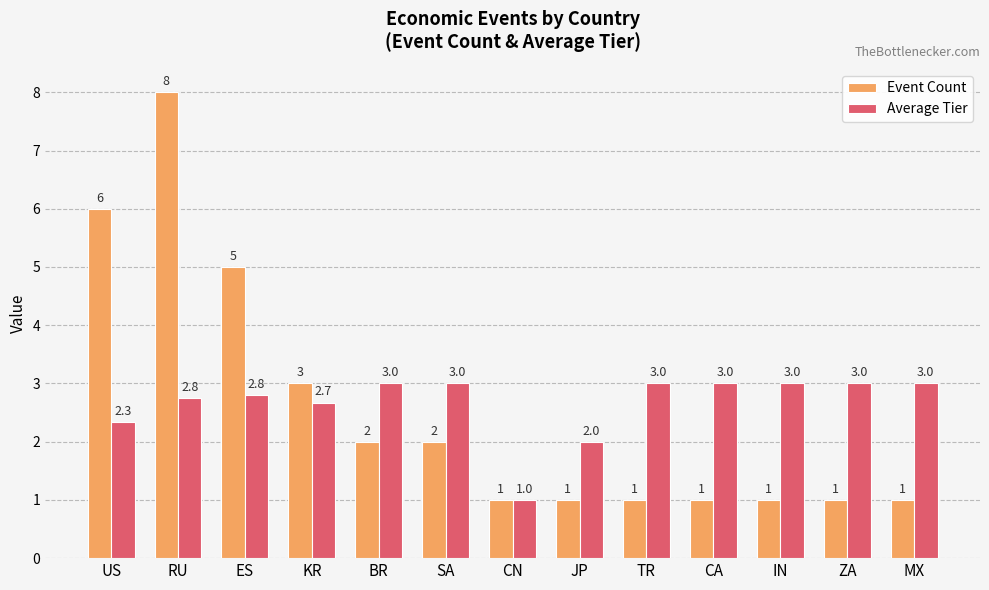

What is the lowest value of the Event Count series?

1.0